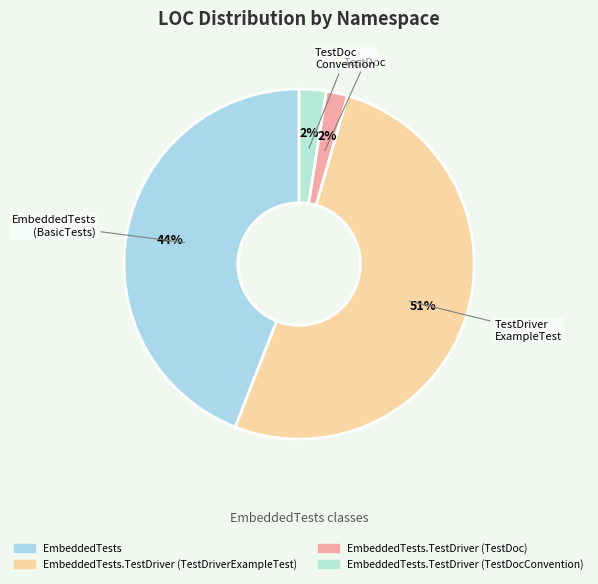

Is it true that EmbeddedTests.TestDriver (TestDriverExampleTest) is 39% of the pie?

False